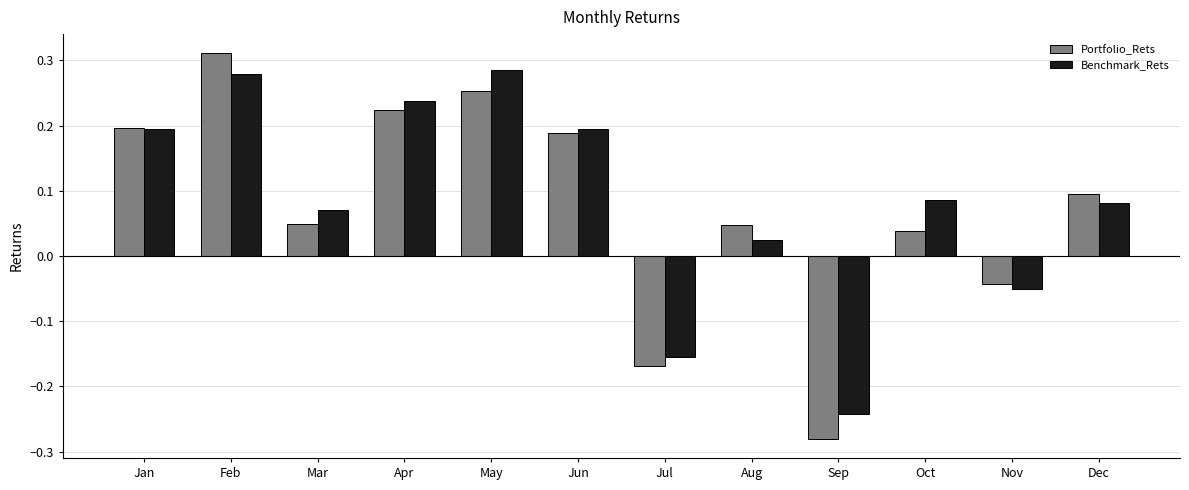

At which category is the sum across all series the highest?

Feb